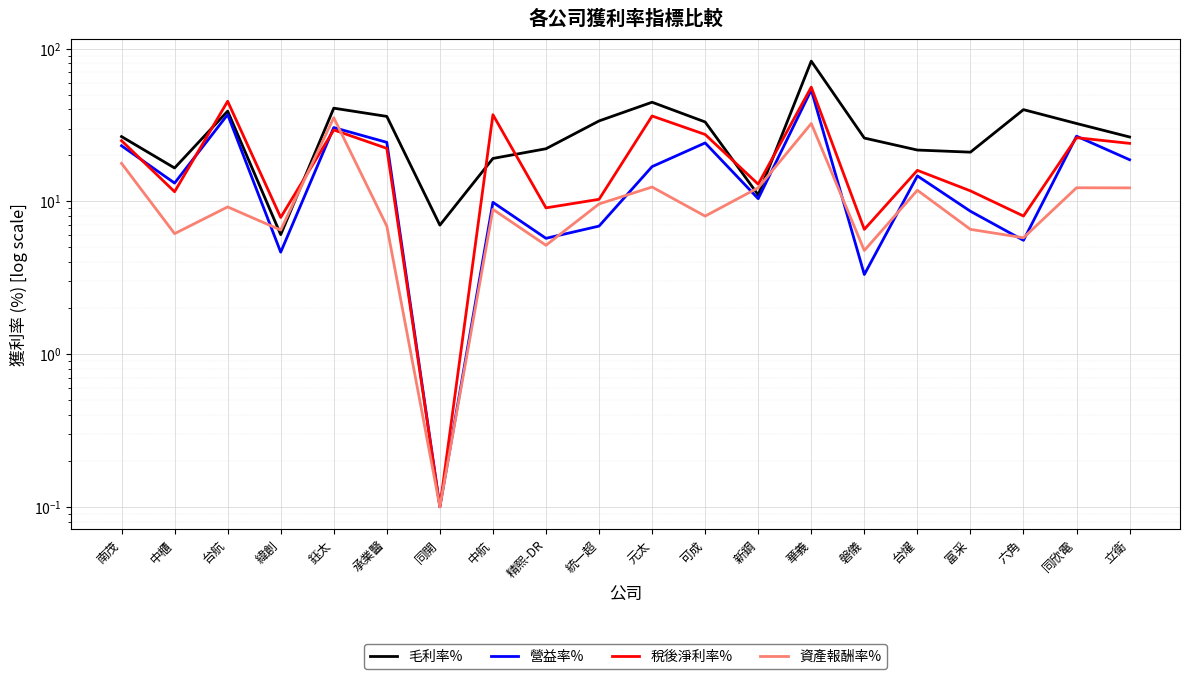

True or false: 資產報酬率% and 毛利率% intersect in this chart.

True